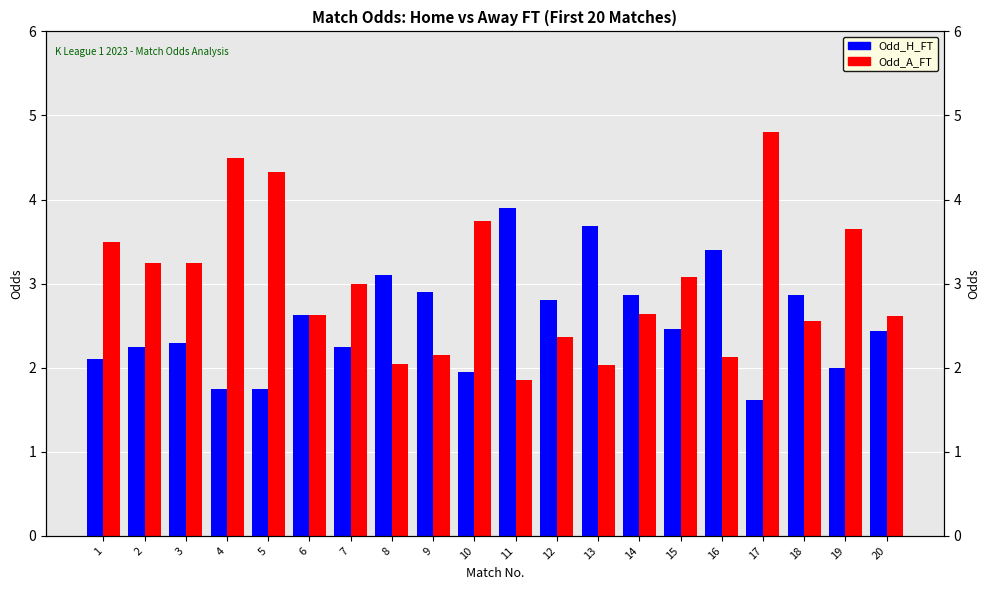

How many bars are there in each group?

2